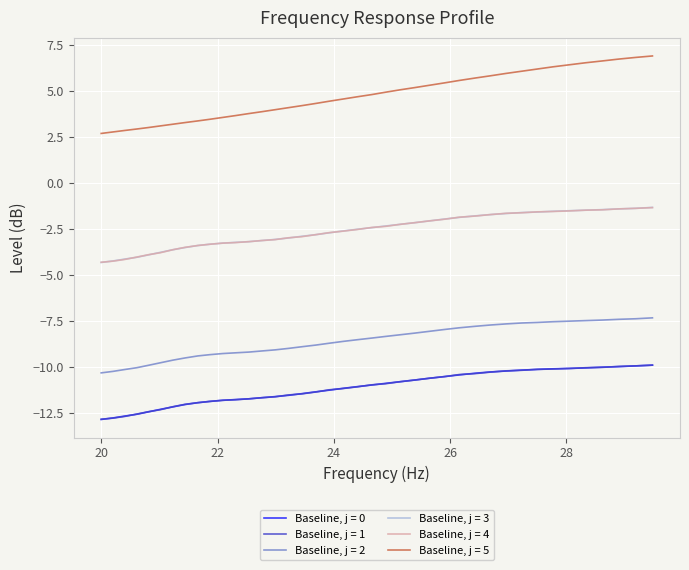

Which series has the widest spread of values?

Baseline, j = 5